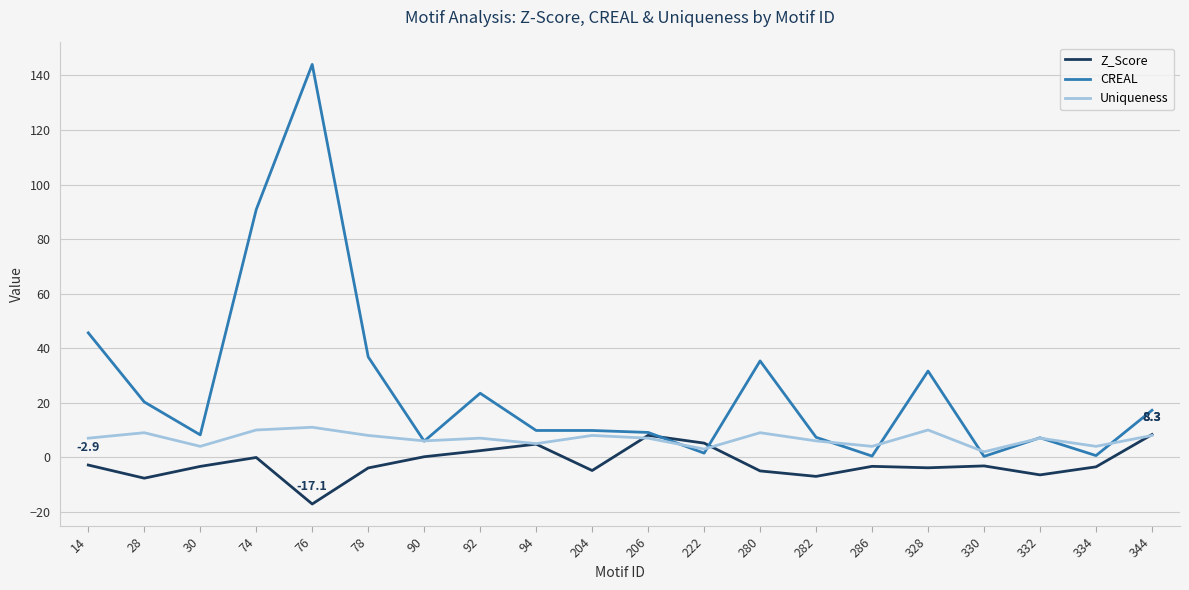

The CREAL series shows 9.8 at 94. True or false?

True